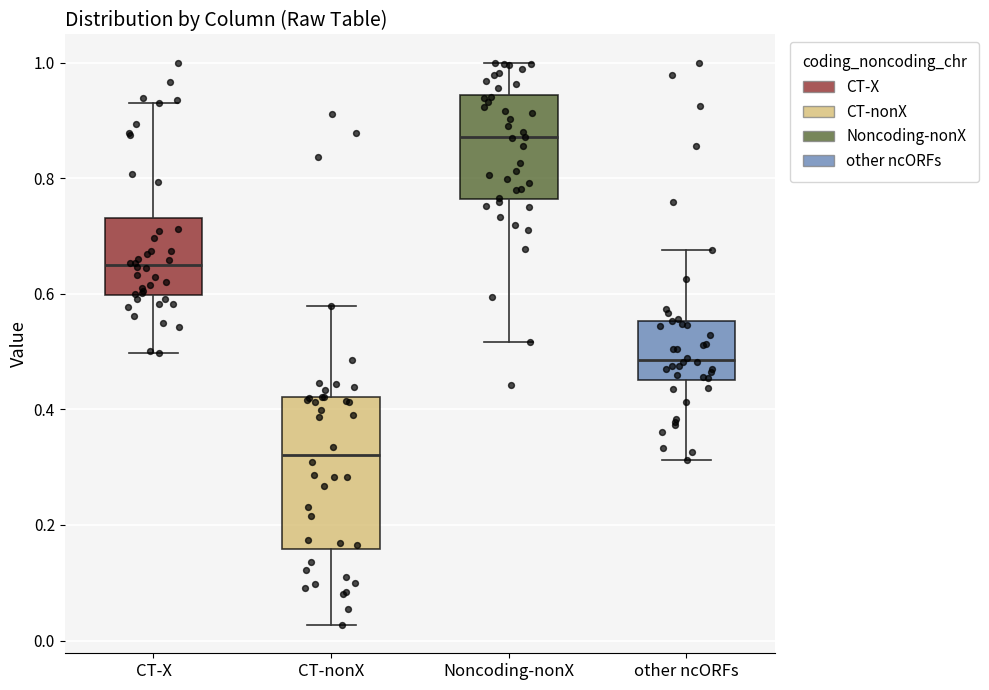

Comparing the boxes themselves (not the whiskers), which one is the tallest?

CT-nonX